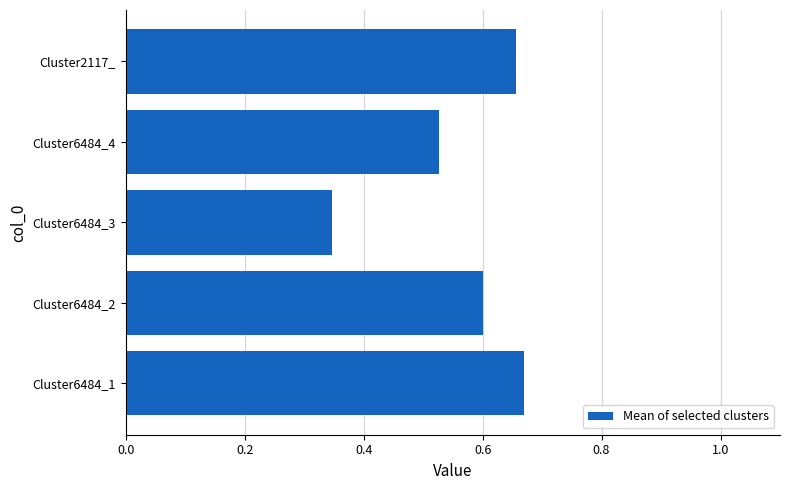

At which label is the value closest to 0?

Cluster6484_3